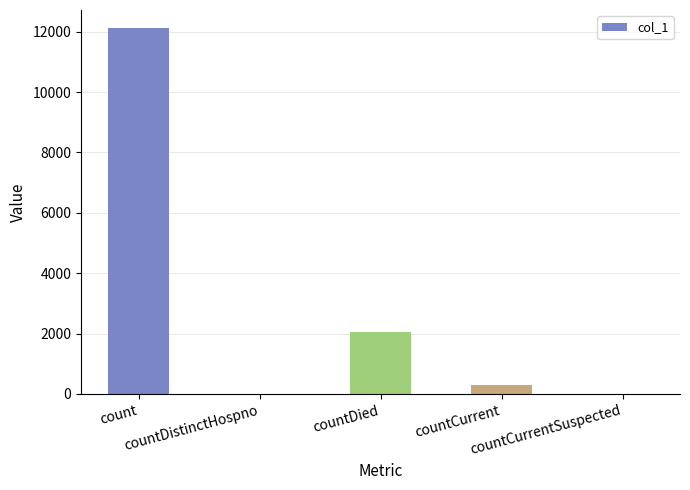

What is the sum of all values?

14445